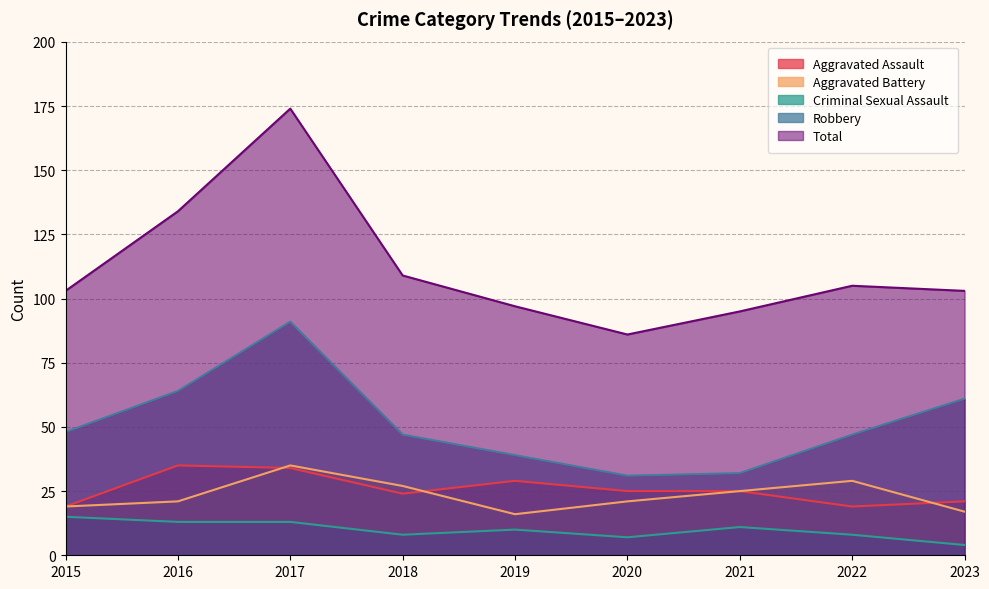

The Aggravated Battery series shows 29 at 2022. True or false?

True